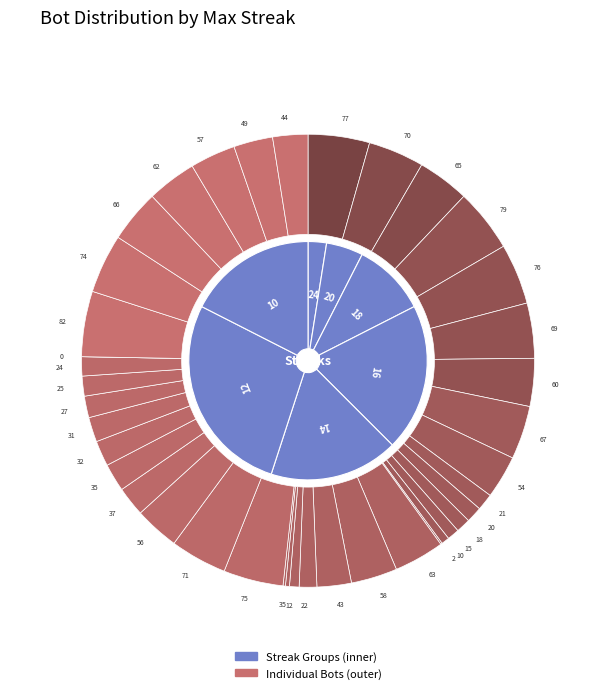

Does 16 represent more than half of the total?

No